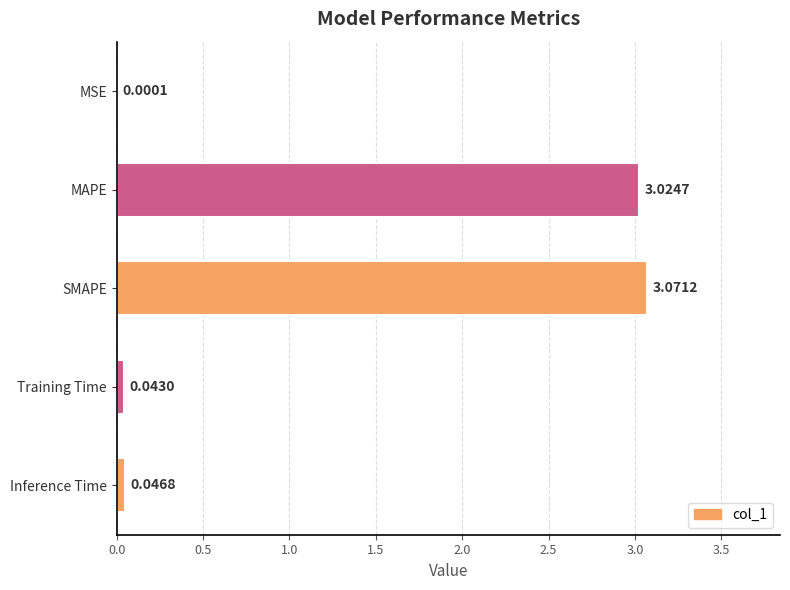

Between Training Time and MSE, which is larger?

Training Time